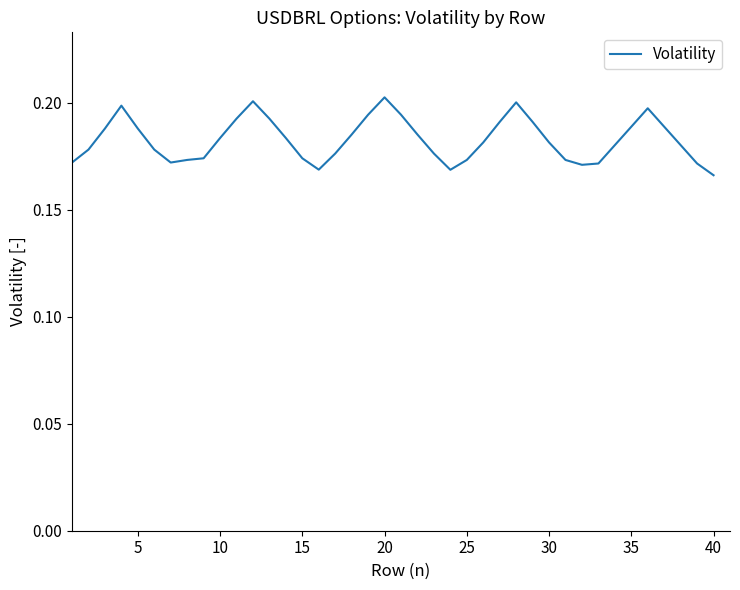

How many series are shown in this chart?

1